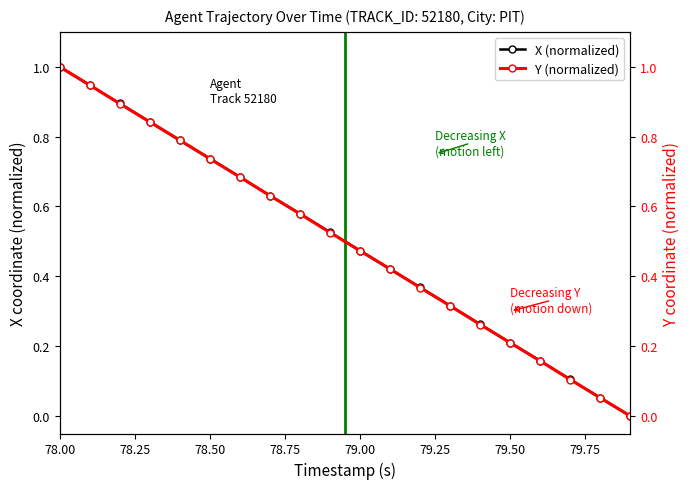

What is the value of the Y (normalized) point at the 6th from the left?

0.7